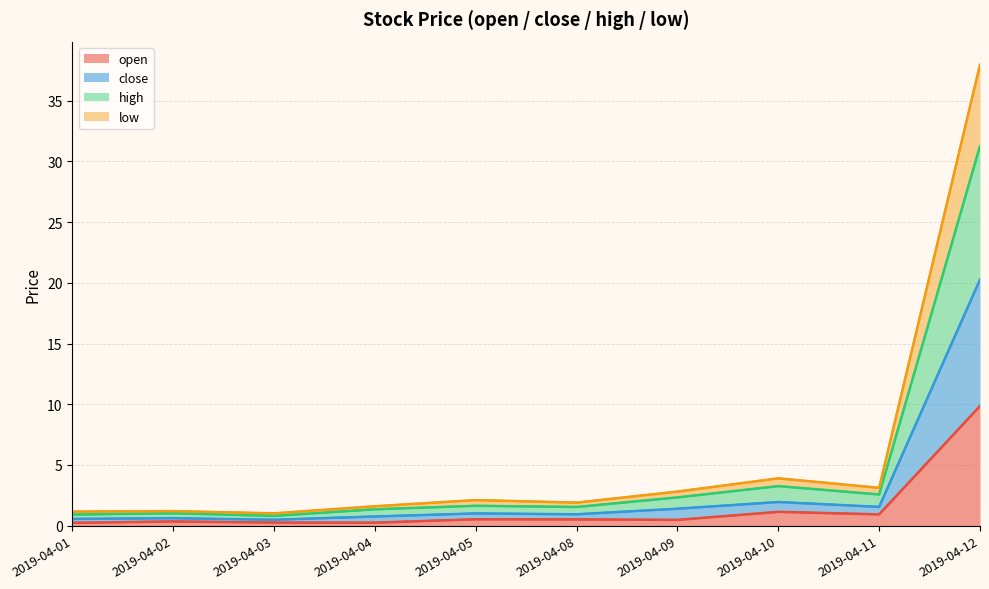

At how many categories does at least one series exceed 31?

1